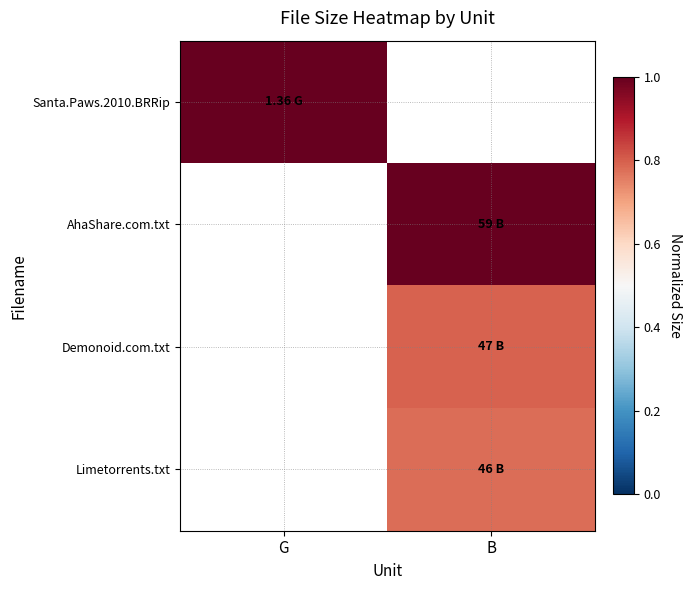

How many categories are shown in the chart?

2